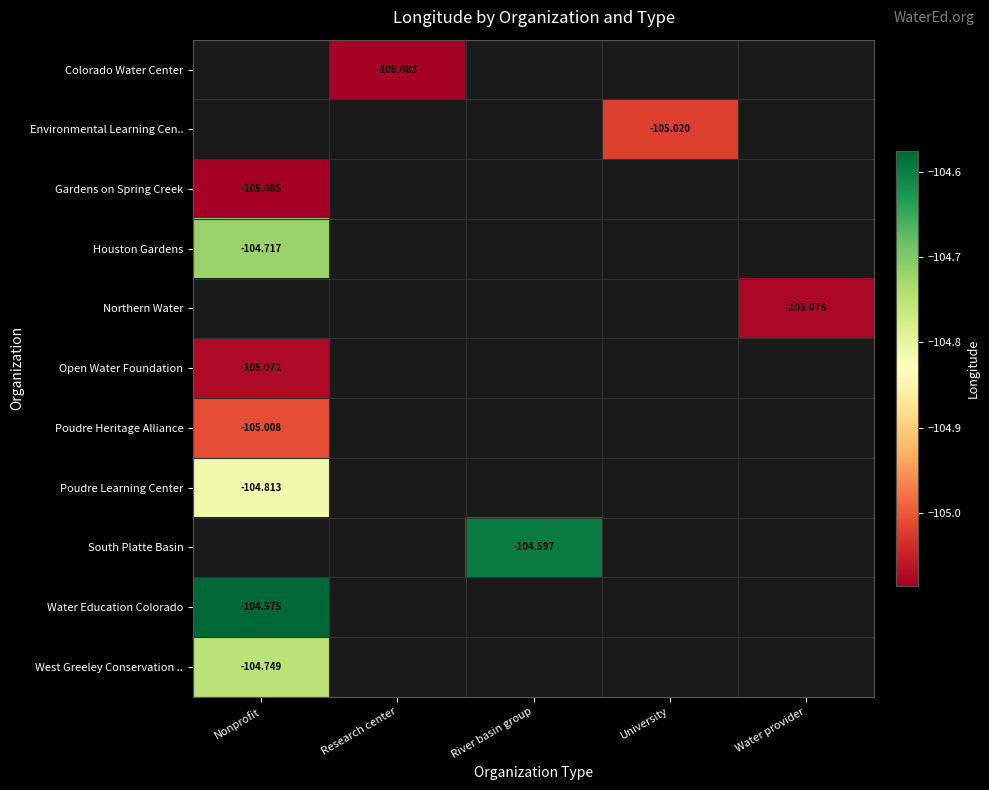

Which category has the highest value in the Northern Water series?

Nonprofit